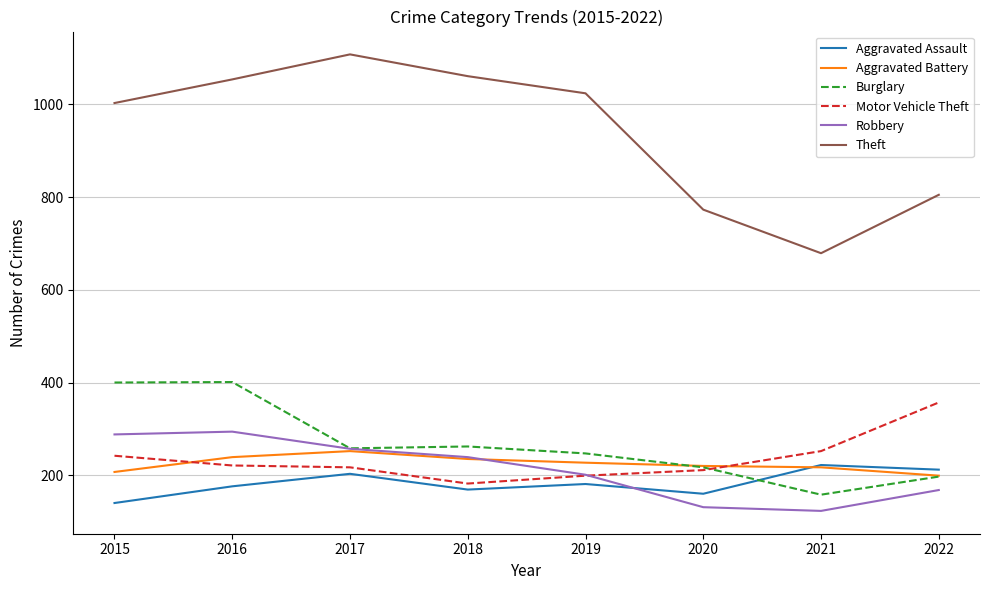

What is the total value across all series at 2022?

1938